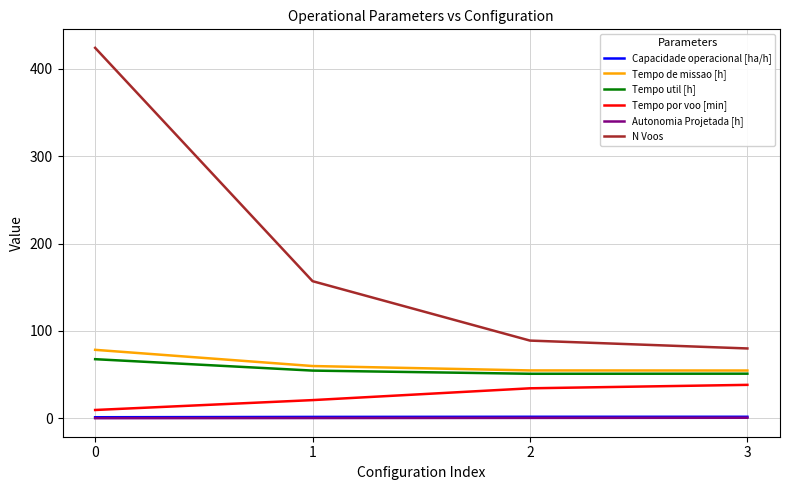

True or false: N Voos has a value of 89.0 at 2.

True